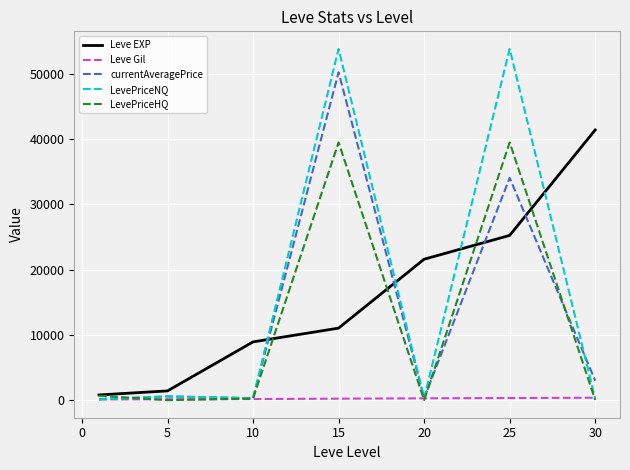

What is the greatest value displayed?

53833.3